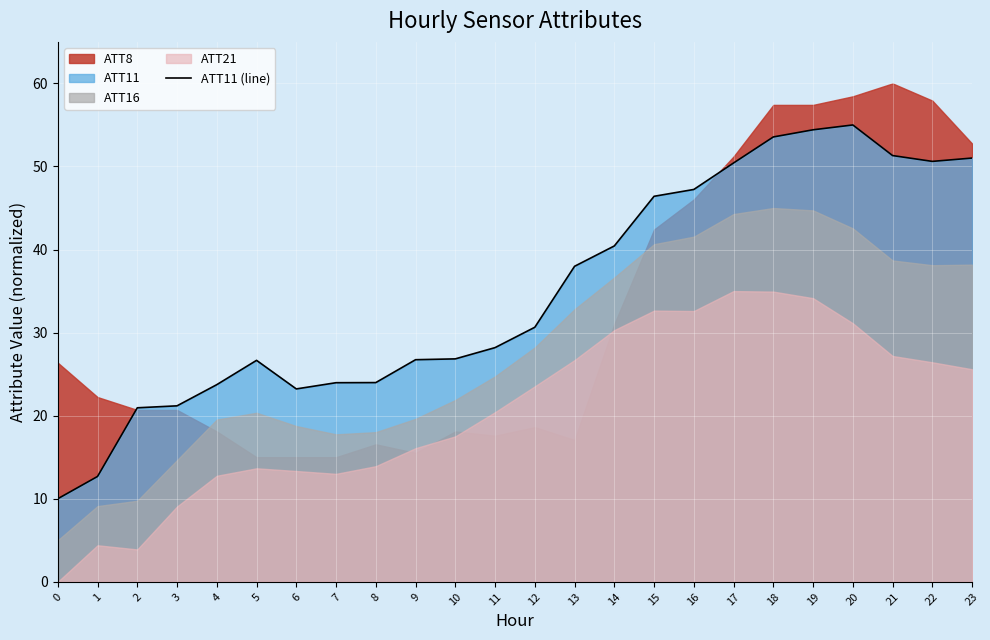

At which label is ATT11 (line) closest to 32?

12